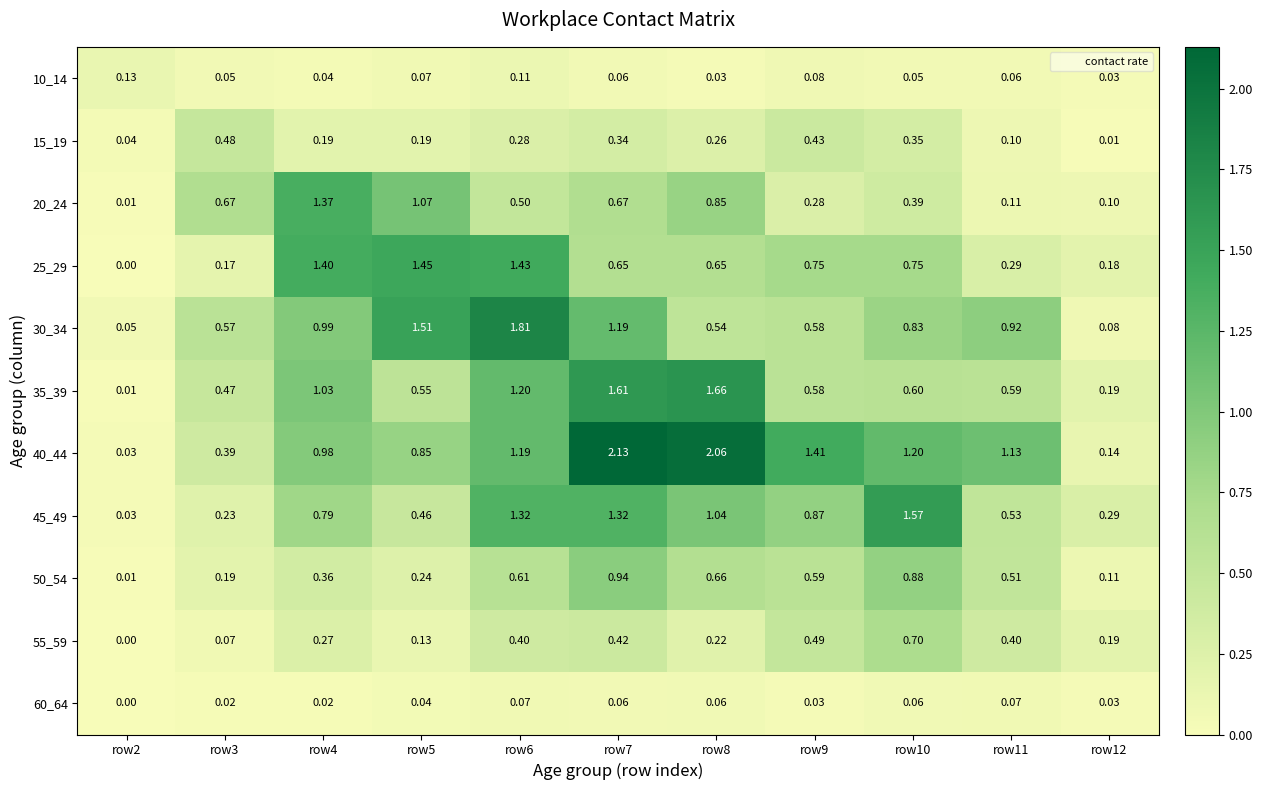

How many distinct data groups are displayed?

11